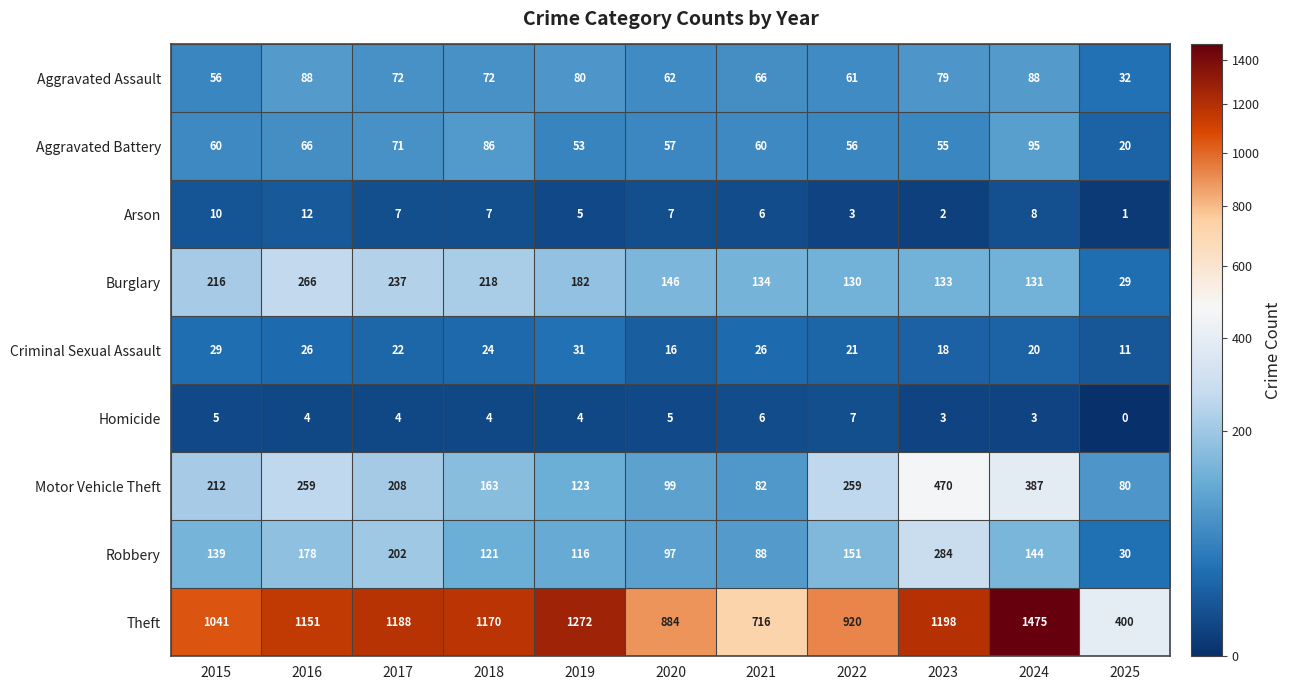

The Criminal Sexual Assault series shows 26 at 2021. True or false?

True